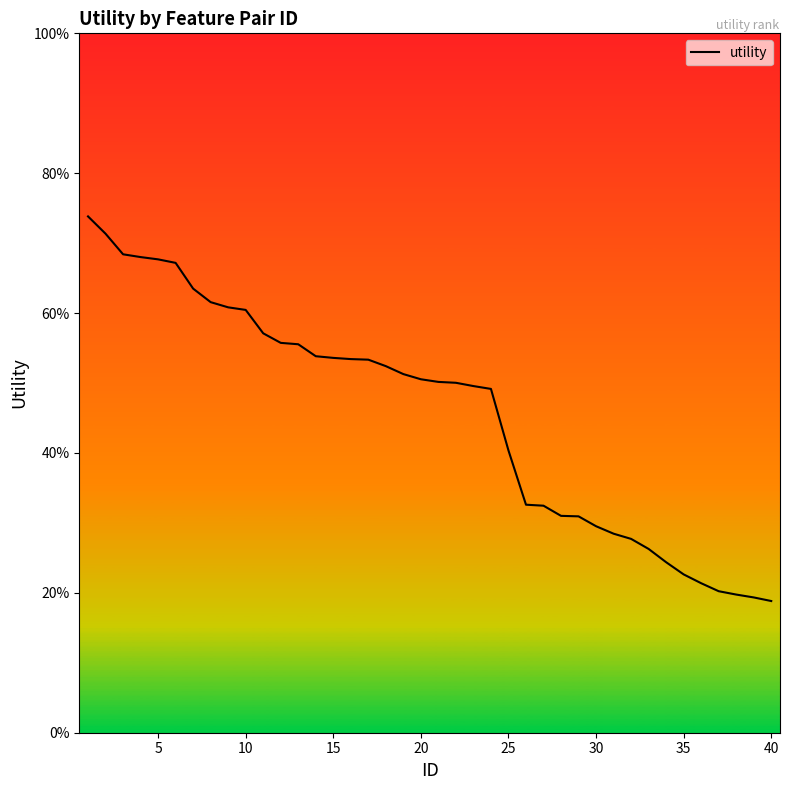

Reading right to left, transcribe all the data shown in this chart.

0.2	0.2	0.2	0.2	0.2	0.2	0.2	0.3	0.3	0.3	0.3	0.3	0.3	0.3	0.3	0.4	0.5	0.5	0.5	0.5	0.5	0.5	0.5	0.5	0.5	0.5	0.5	0.6	0.6	0.6	0.6	0.6	0.6	0.6	0.7	0.7	0.7	0.7	0.7	0.7